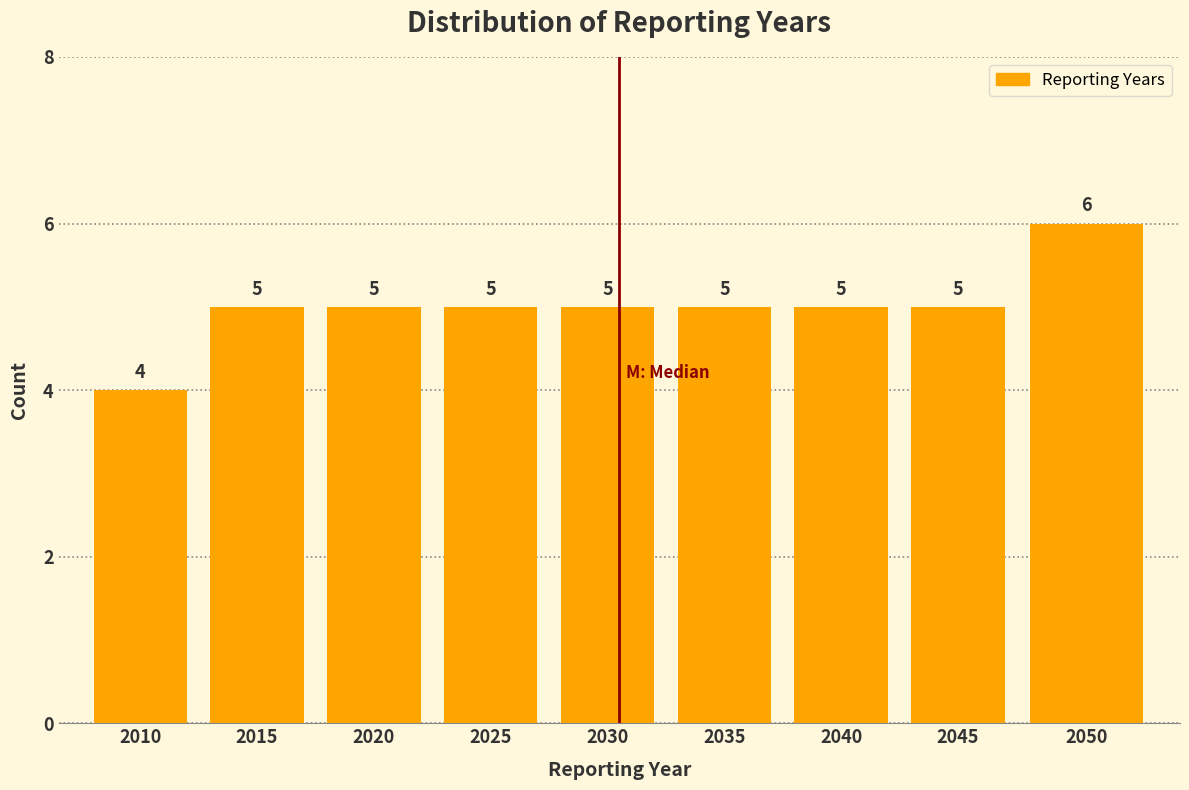

Reading right to left, transcribe all the data shown in this chart.

2050=6	2045=5	2040=5	2035=5	2030=5	2025=5	2020=5	2015=5	2010=4